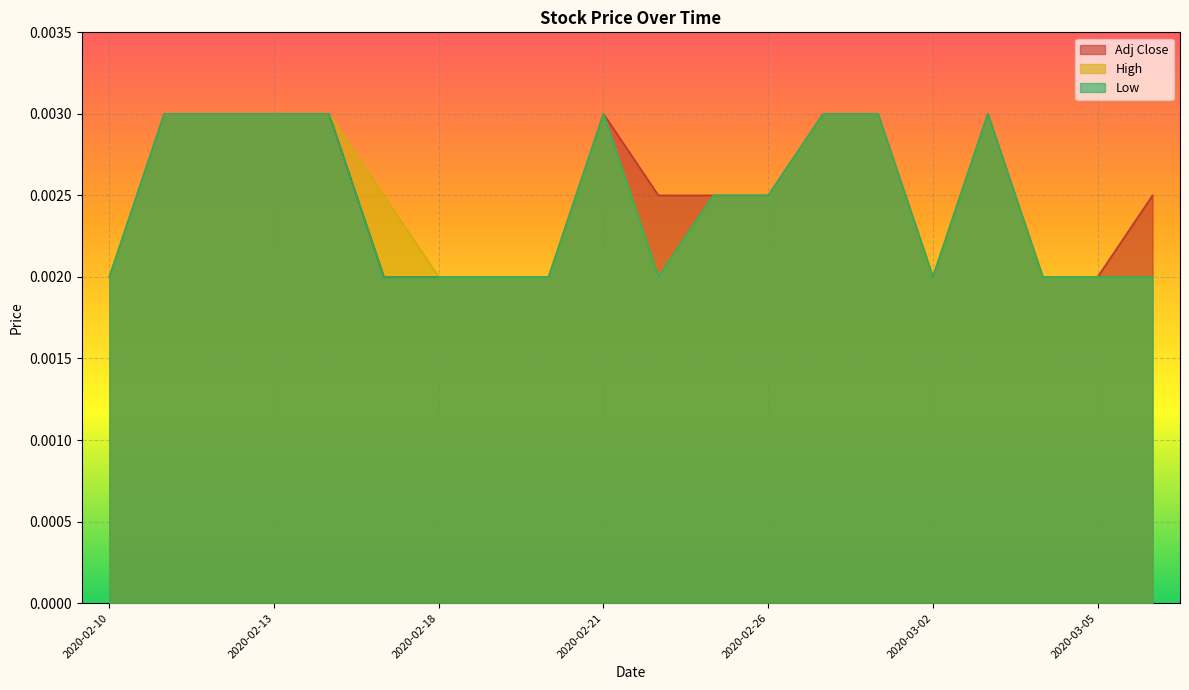

What are all the series names shown in the legend?

Adj Close, High, Low